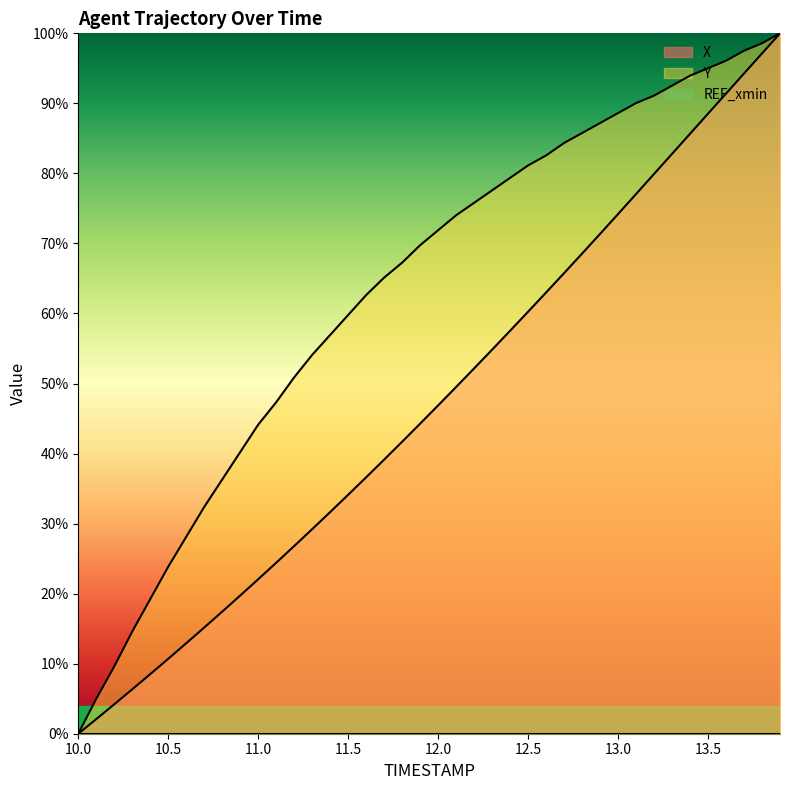

Does the chart display data point markers on the line(s)?

No